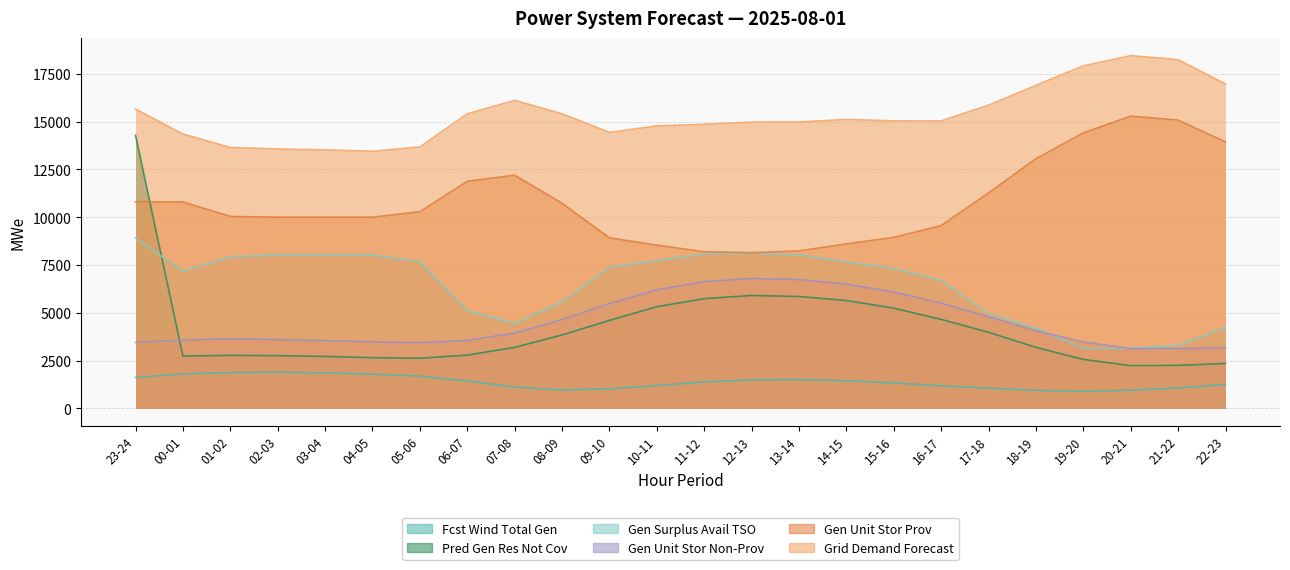

What is the label of the 8th point from the left?

06-07